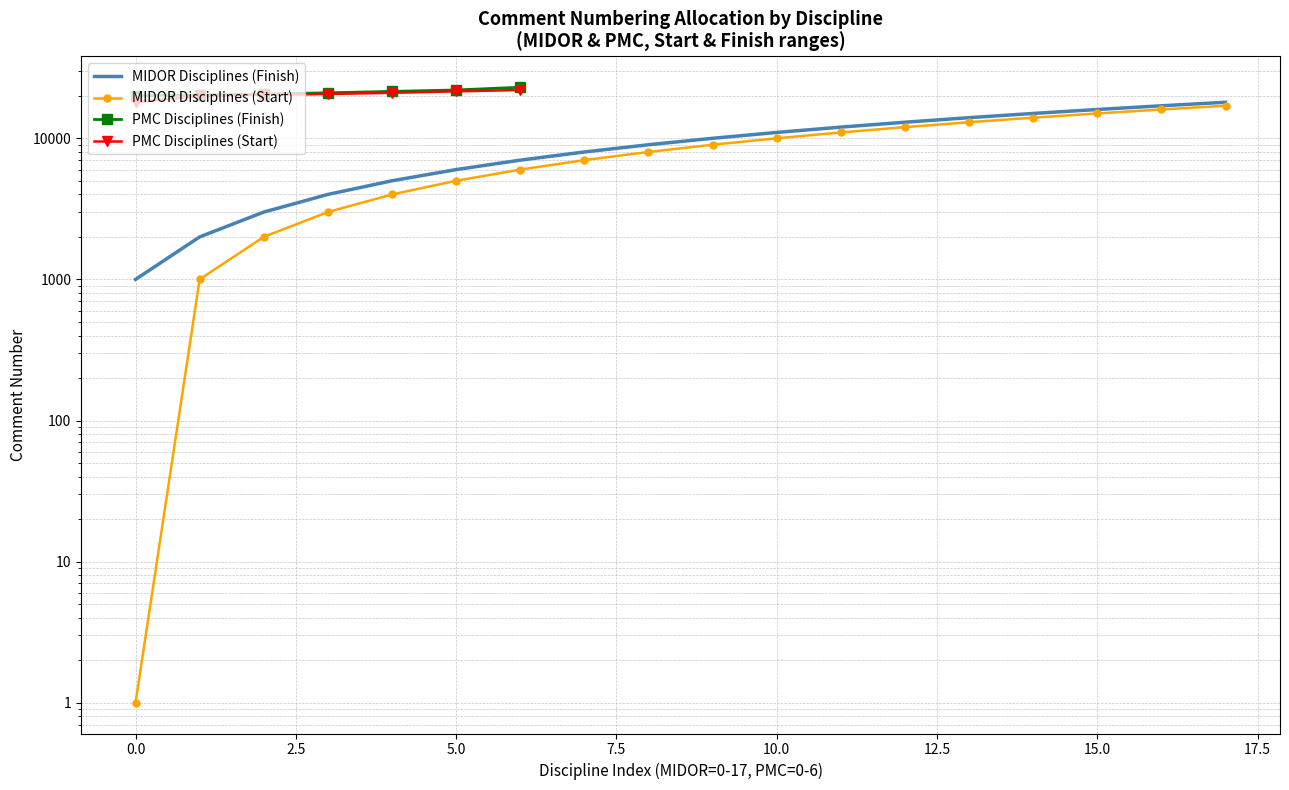

List the labels in order of value, smallest first.

start_midor, 1, 2, 3, 4, 5, 6, 7, 8, 9, 10, 11, 12, 13, 14, 15, 16, 17